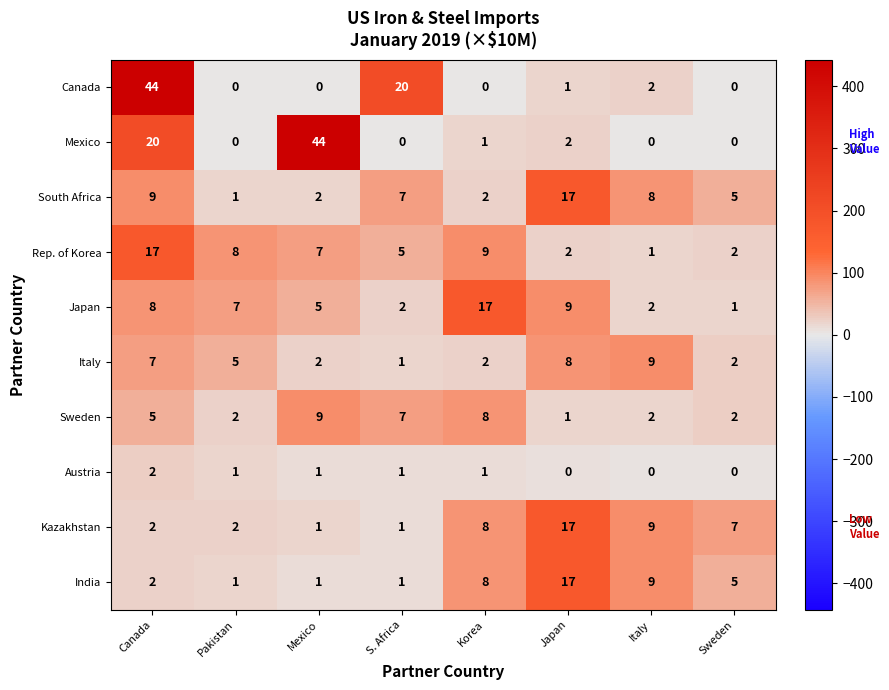

True or false: Sweden has a value of 10 at S. Africa.

False